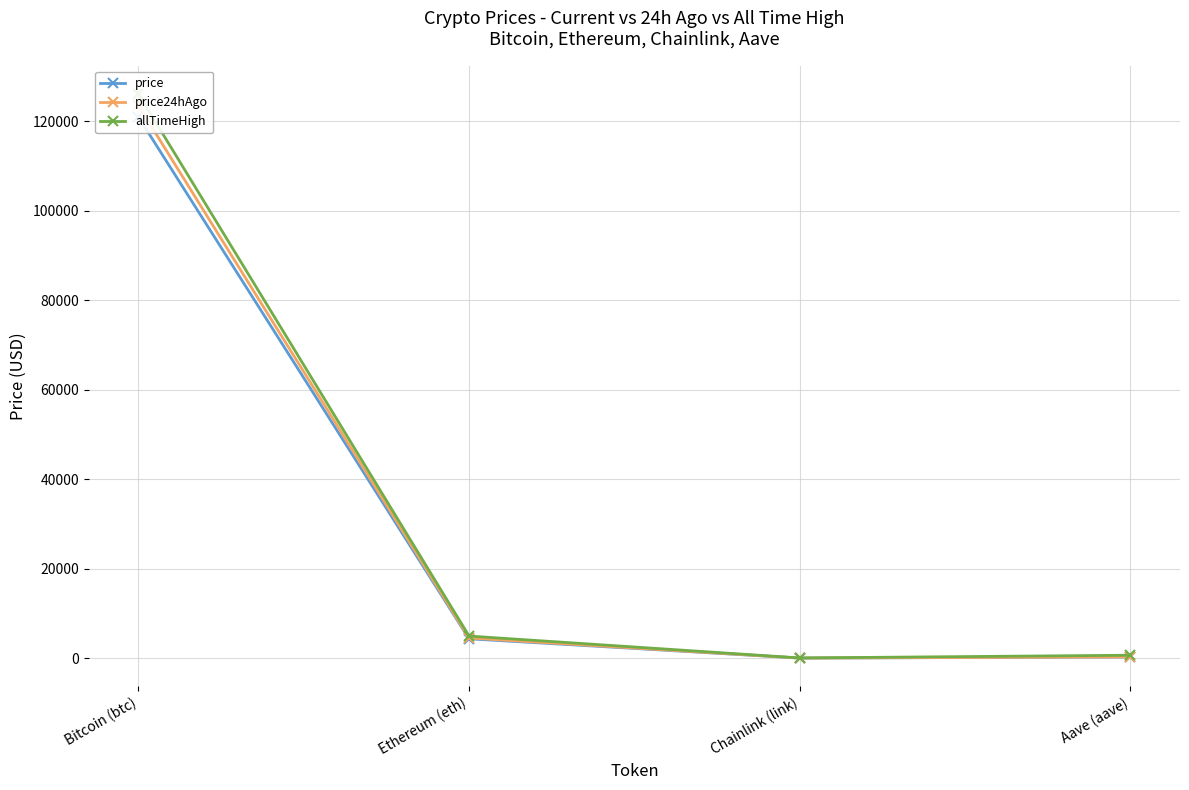

What is the spread (max minus min) of values at Chainlink (link)?

31.0